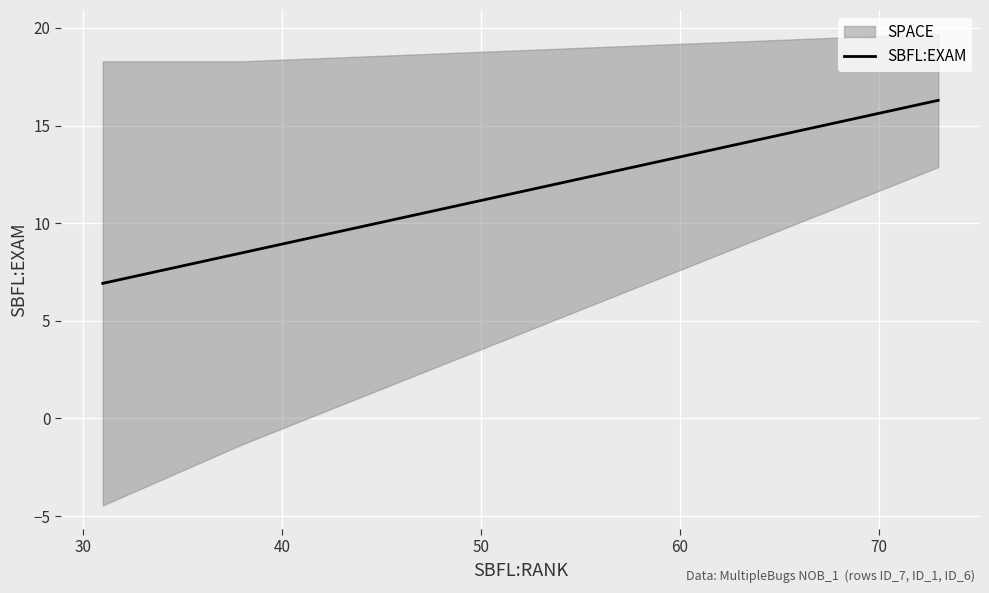

What is the sum of the values at 40 and 30?

24.8